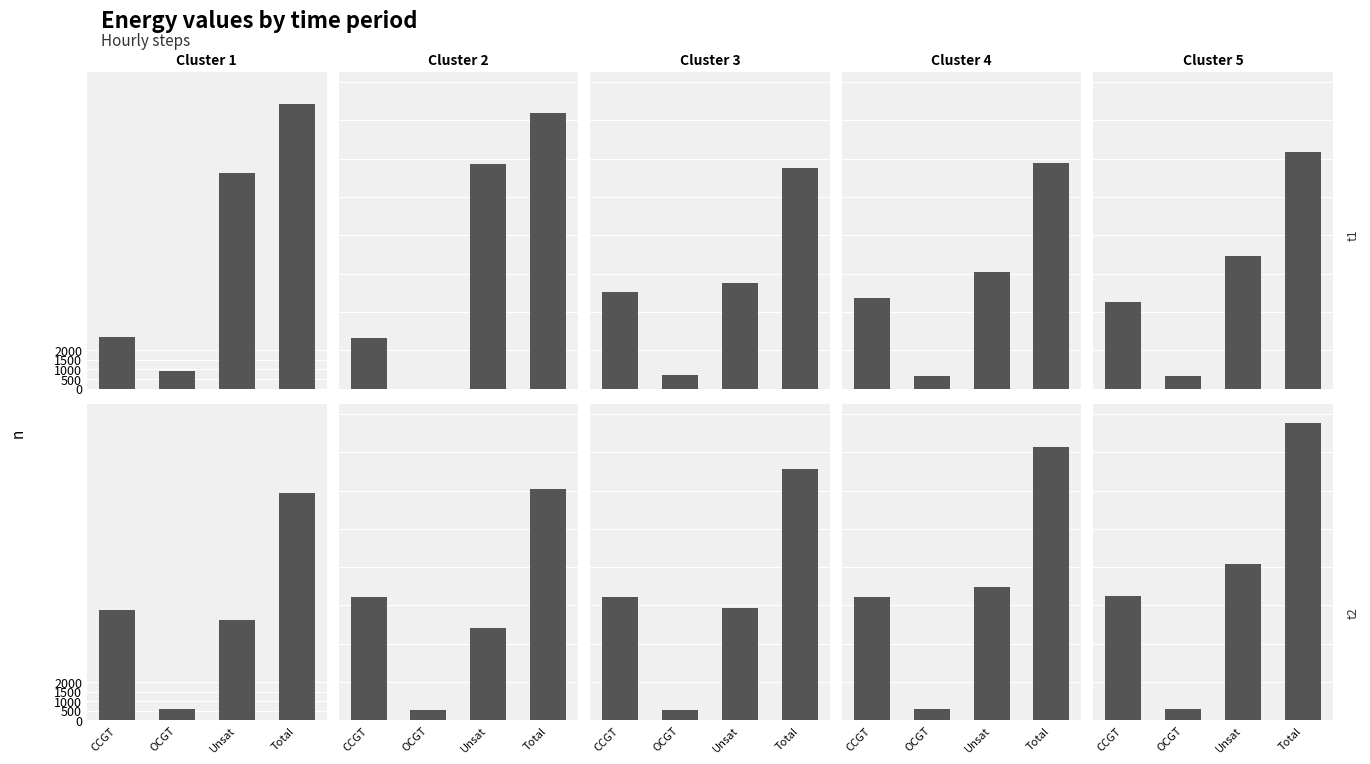

The value at Unsat is 8189. True or false?

True